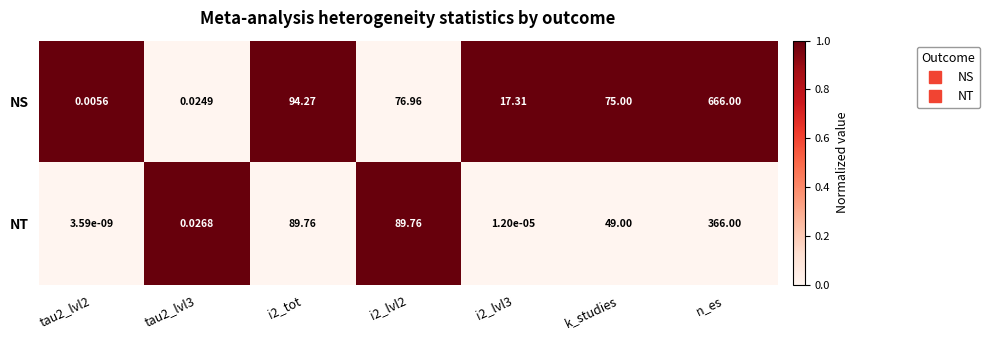

Is the value of NT at tau2_lvl2 greater than the value of NS at tau2_lvl3?

No